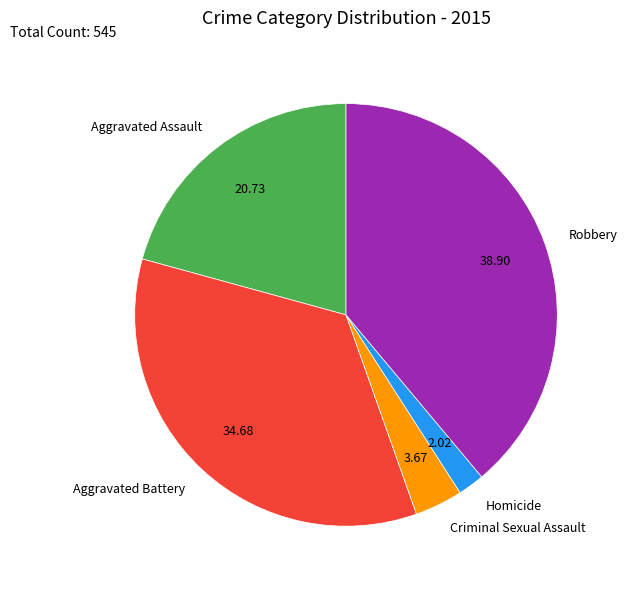

Does any single category account for the majority?

No